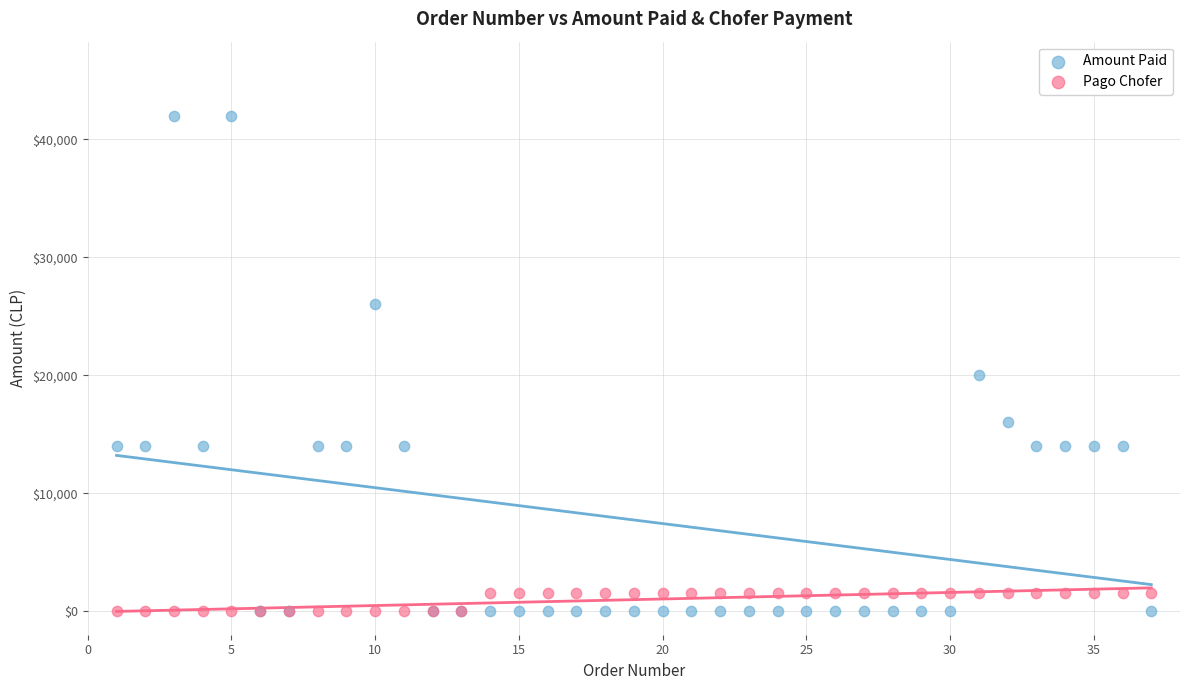

Which series contains the highest Y value?

Amount Paid